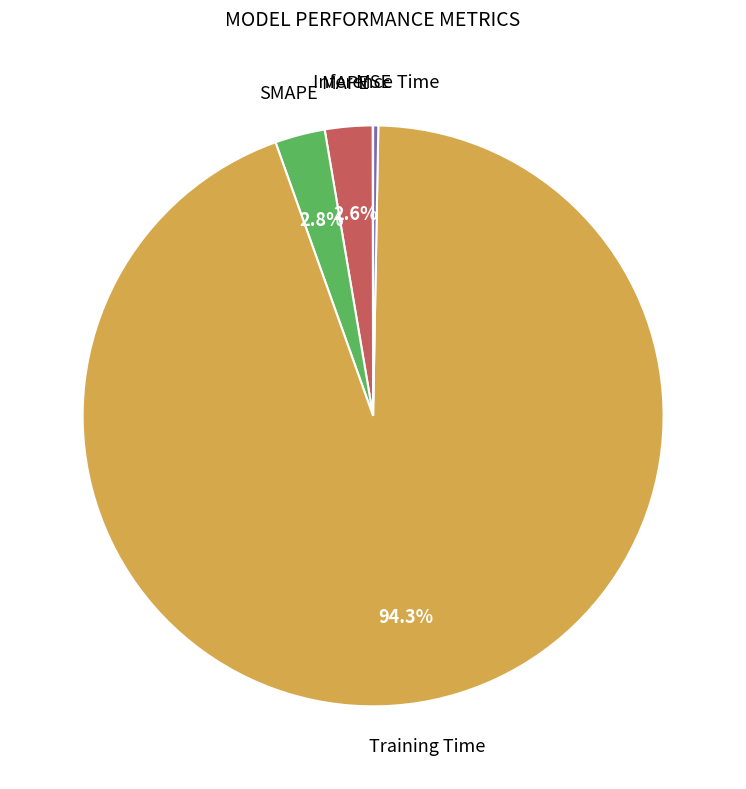

Is there a majority slice in this chart?

Yes